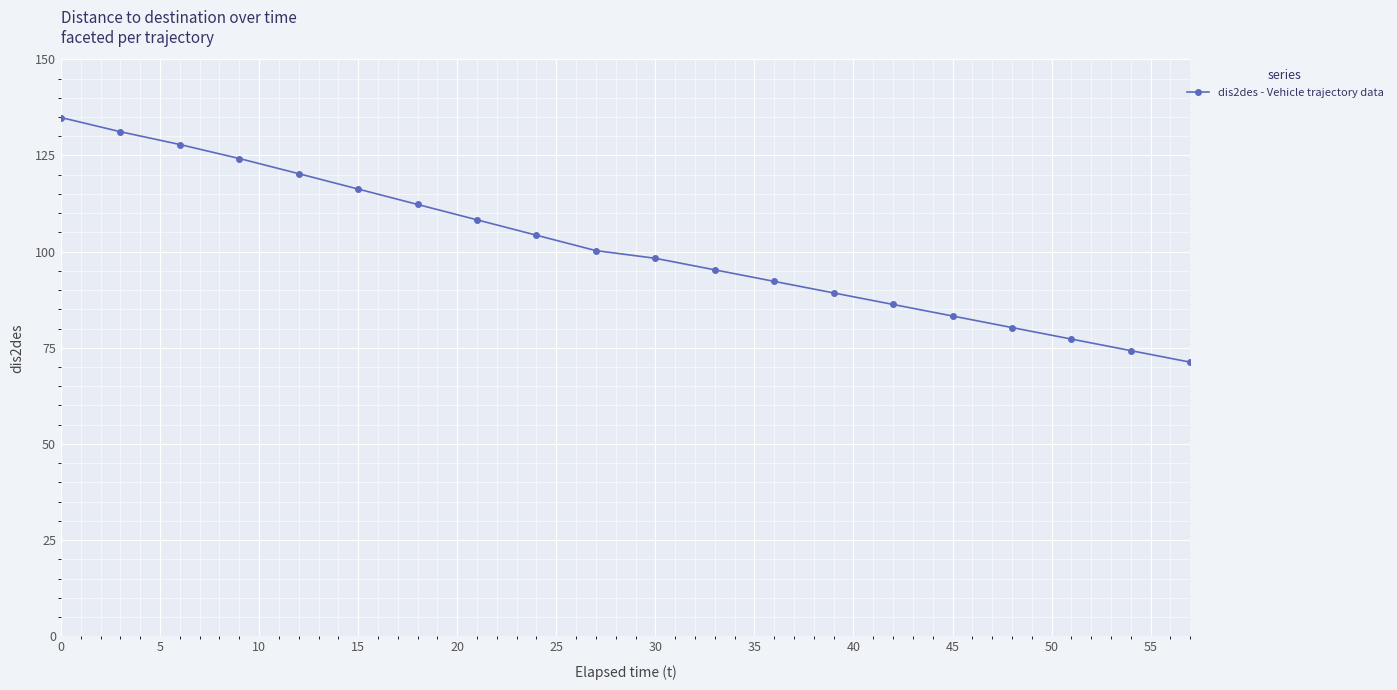

What is the average value?

101.4